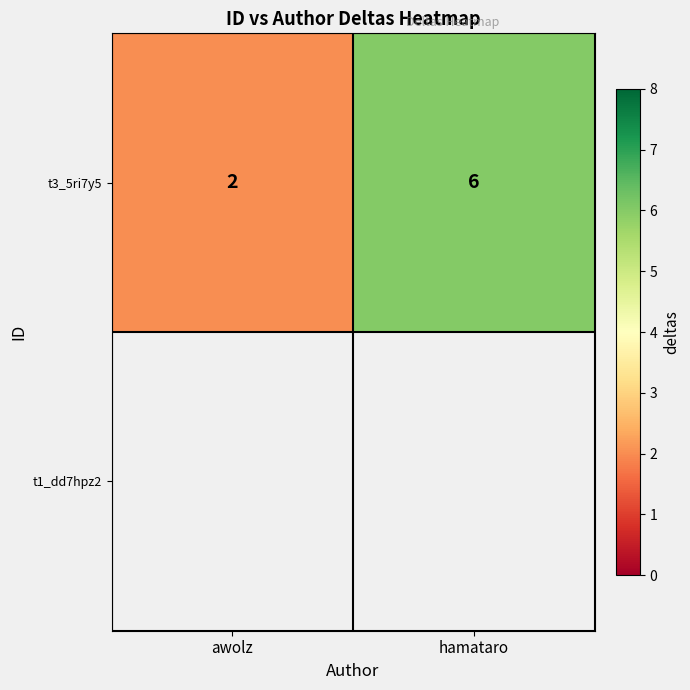

Is it true that t3_5ri7y5 equals 2 at awolz?

True